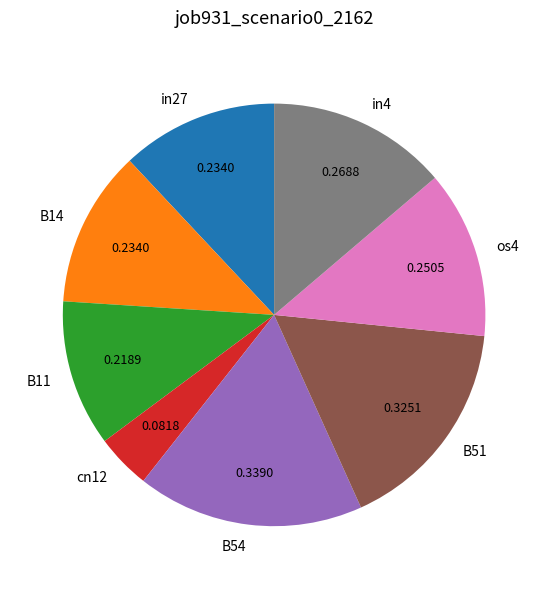

Which has a higher value, in27 or B11?

in27